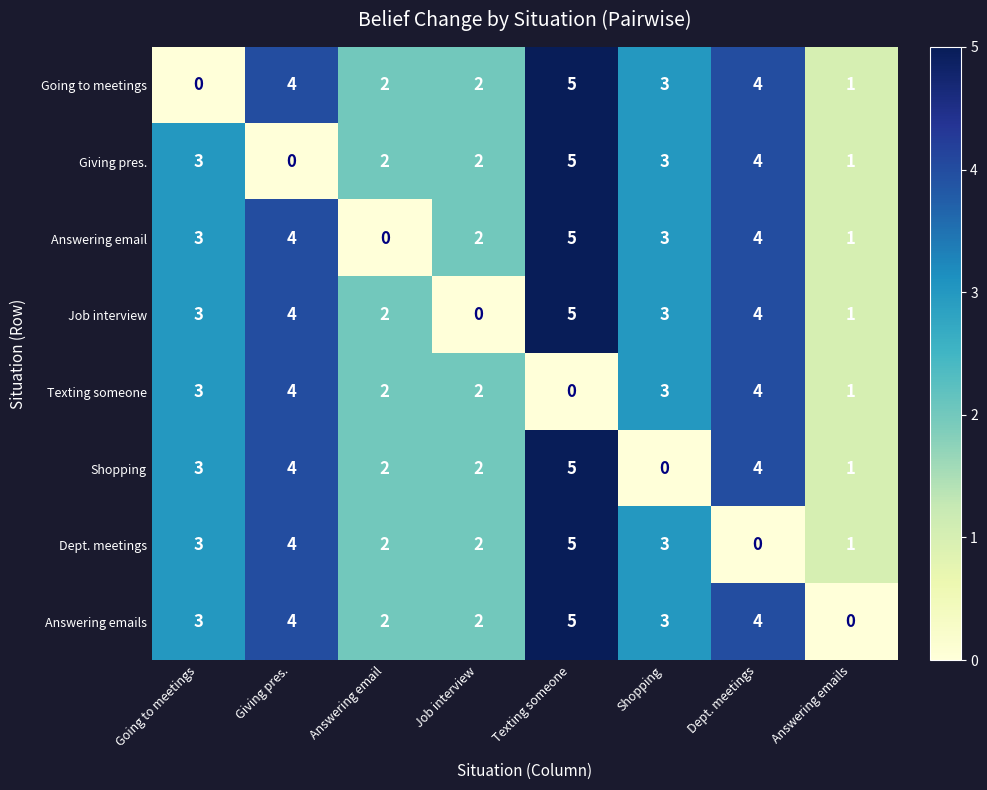

Count the number of data series in this chart.

8